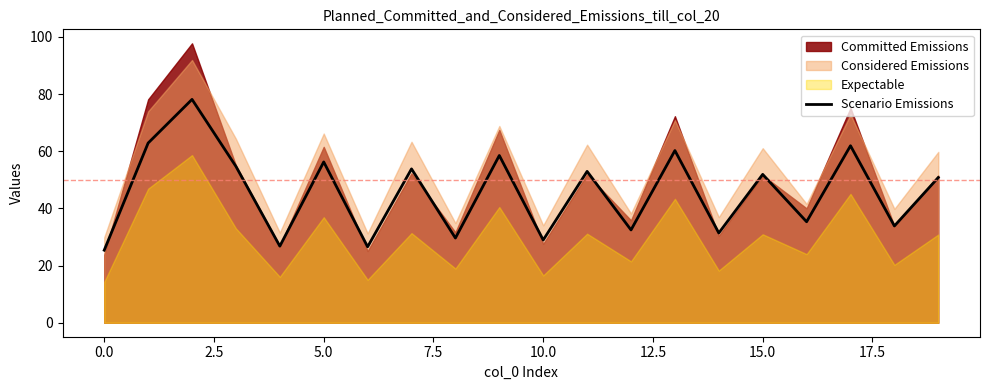

True or false: Scenario Emissions has a value of 25.4 at 0.0.

True